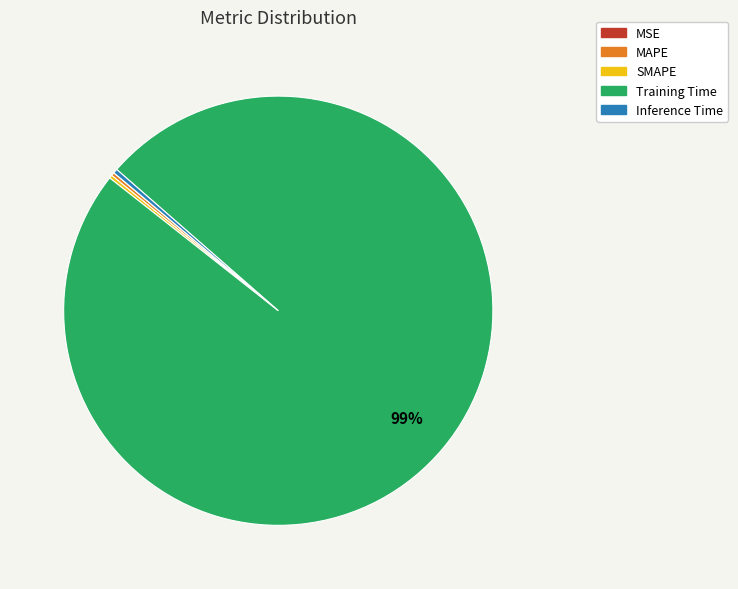

Combined, do Training Time and Inference Time account for over 50%?

Yes